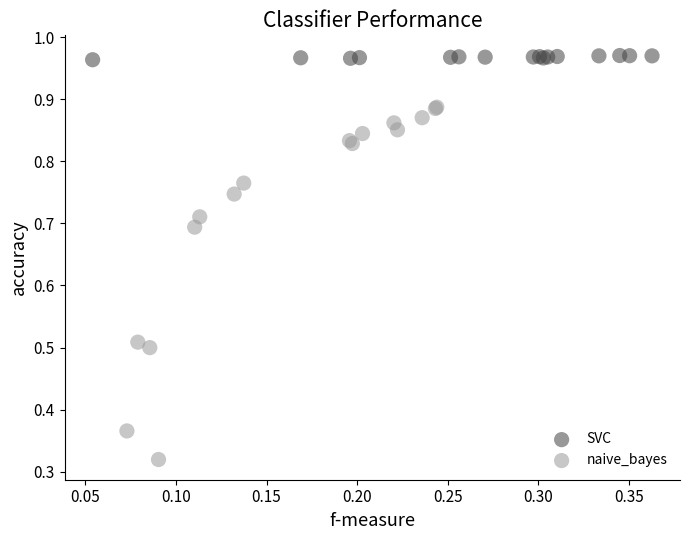

Which series reaches the maximum Y coordinate?

SVC